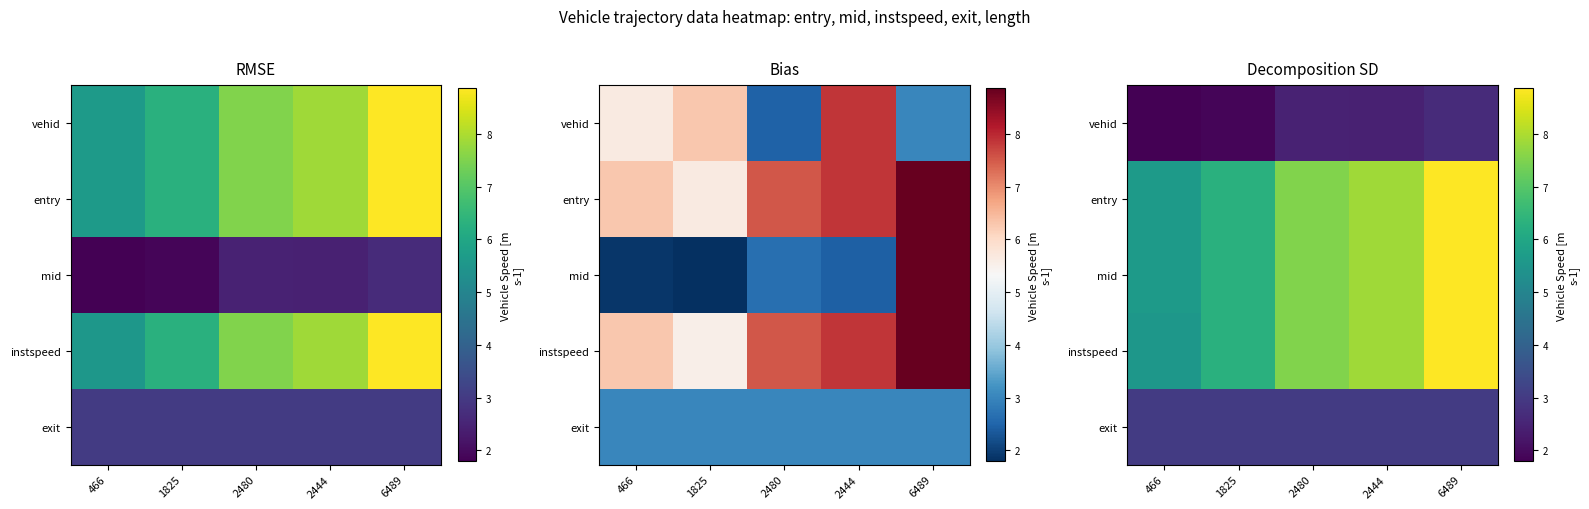

What is the approximate value of mid at 6489?

8.9